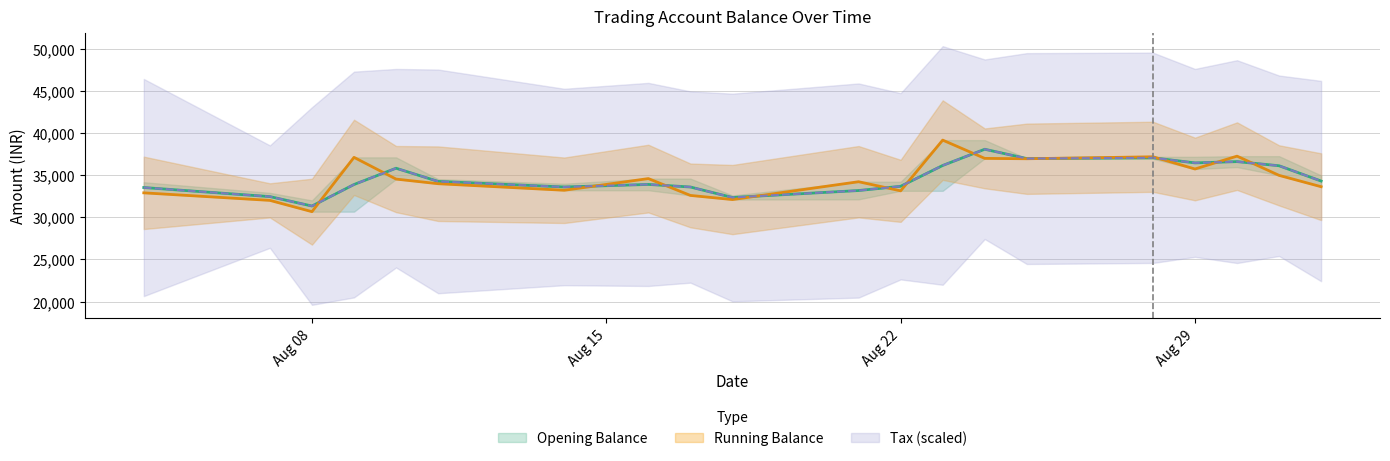

At which category is the sum across all series the highest?

2023-08-24